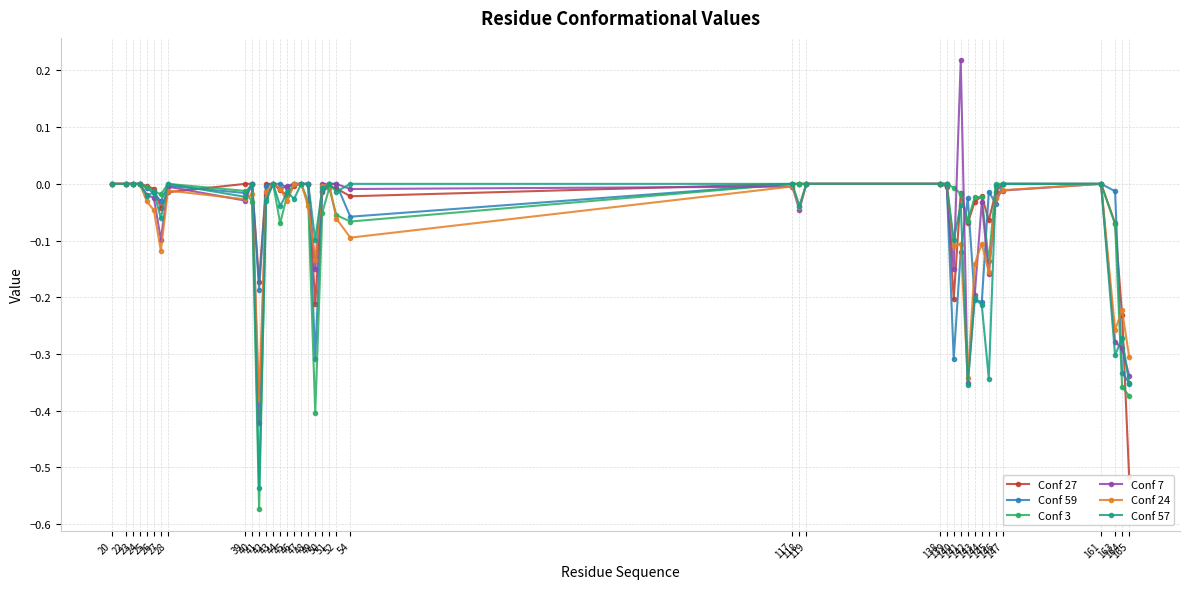

Which series changed the most between 47 and 161?

Conf 27